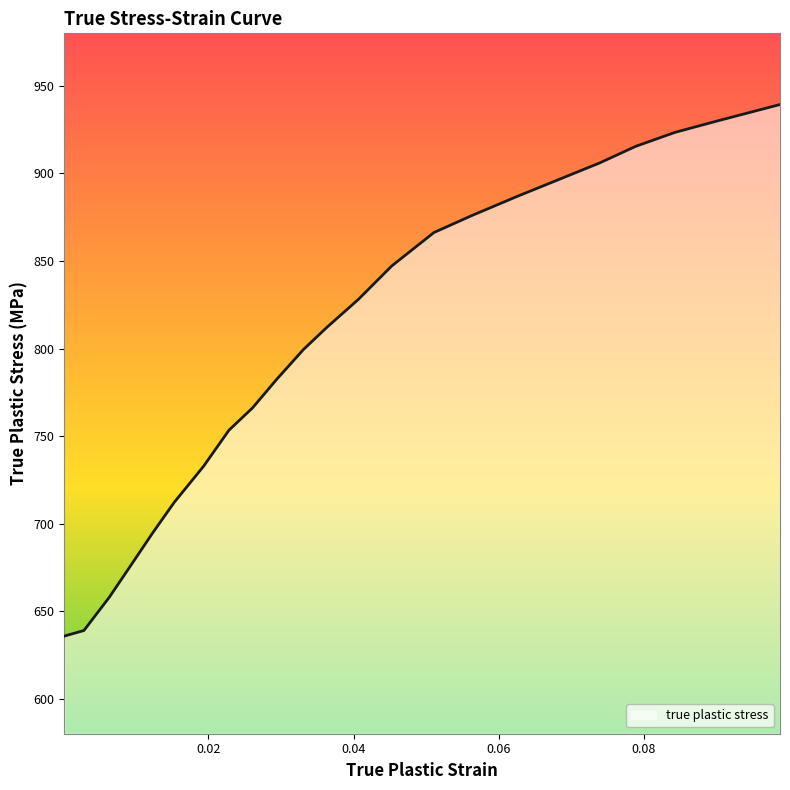

What is the maximum value shown in the chart?

939.3